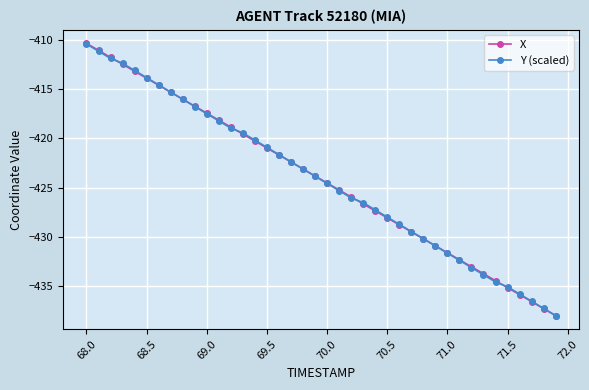

Which series has the largest range (max minus min)?

X